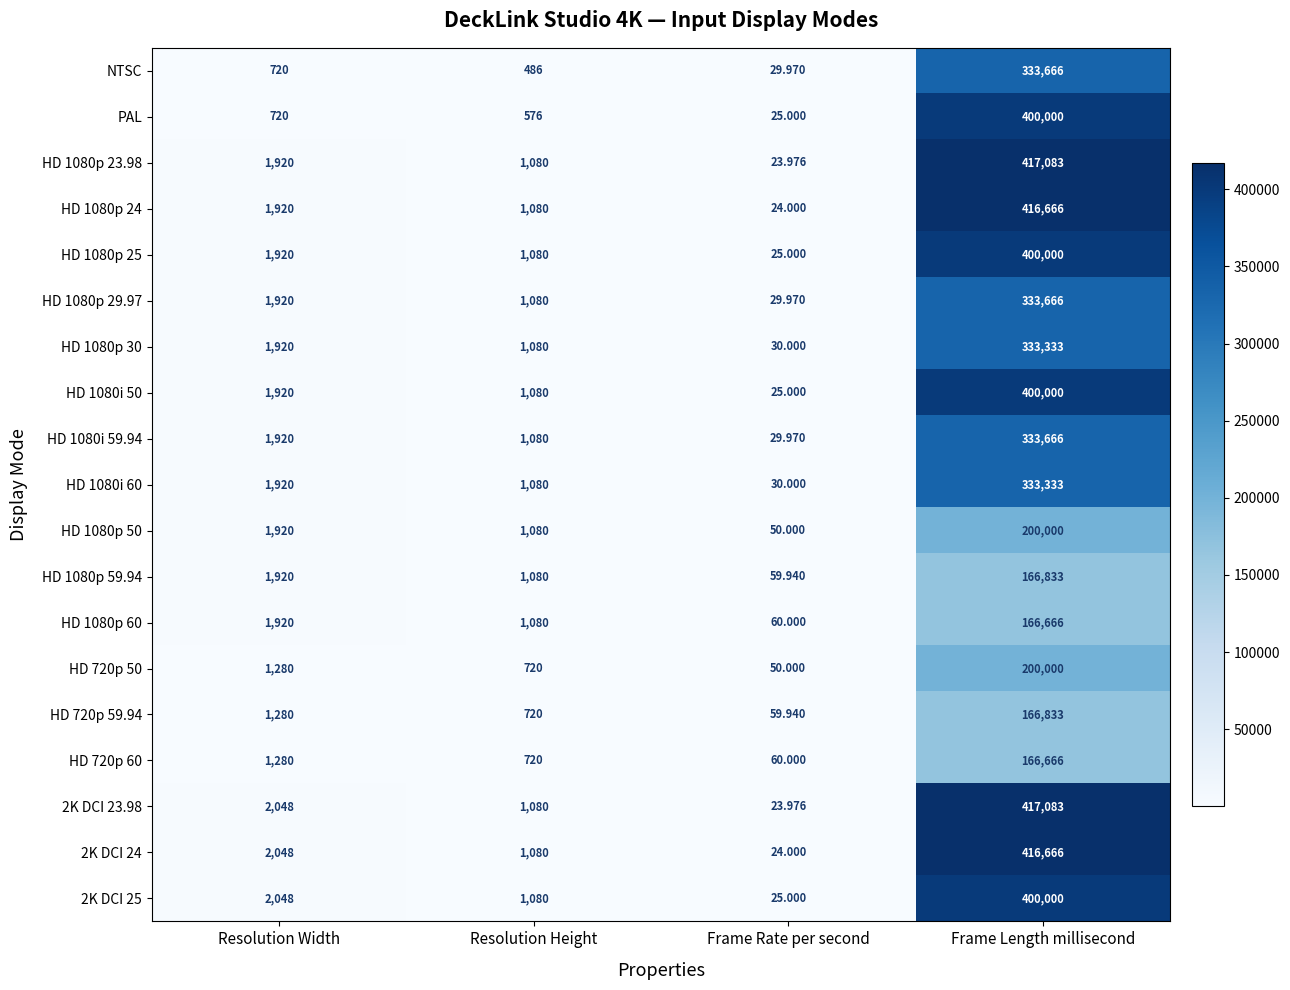

Where is HD 1080i 50 nearest to the value 200012?

Resolution Width